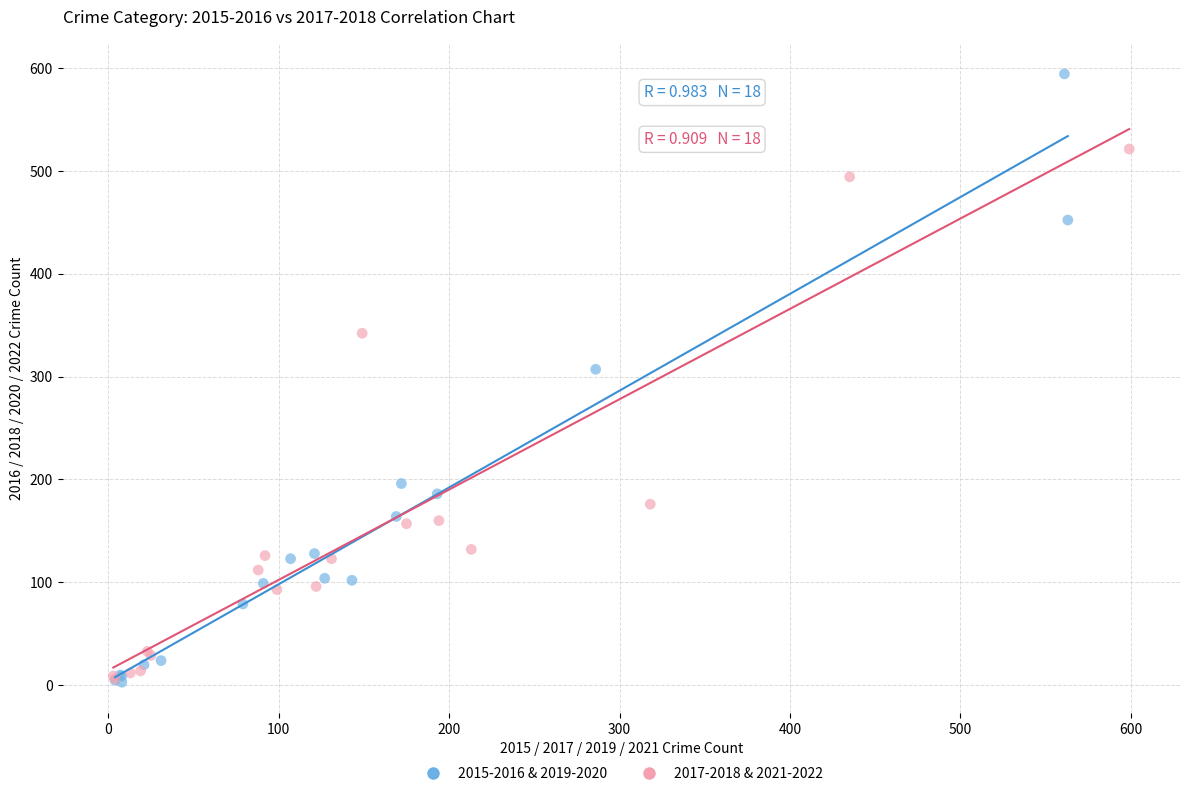

Which series has the widest spread of Y values?

2015-2016 & 2019-2020